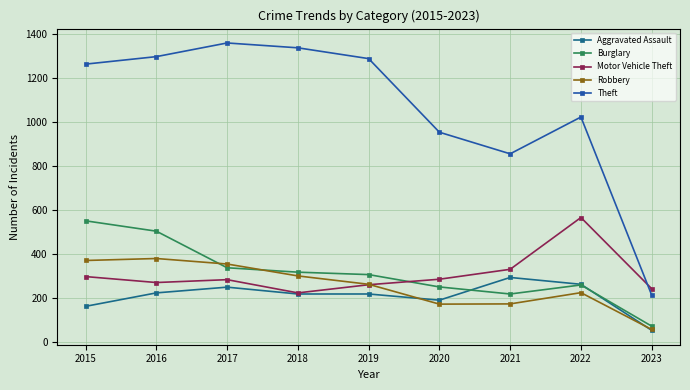

Rank the series at 2021 from lowest to highest value.

Robbery, Burglary, Aggravated Assault, Motor Vehicle Theft, Theft